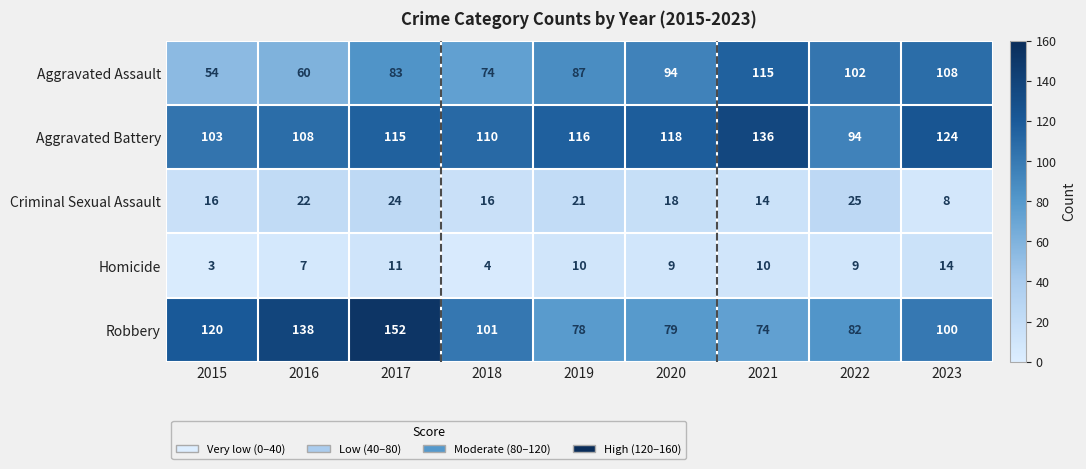

How many data points does each series have?

9